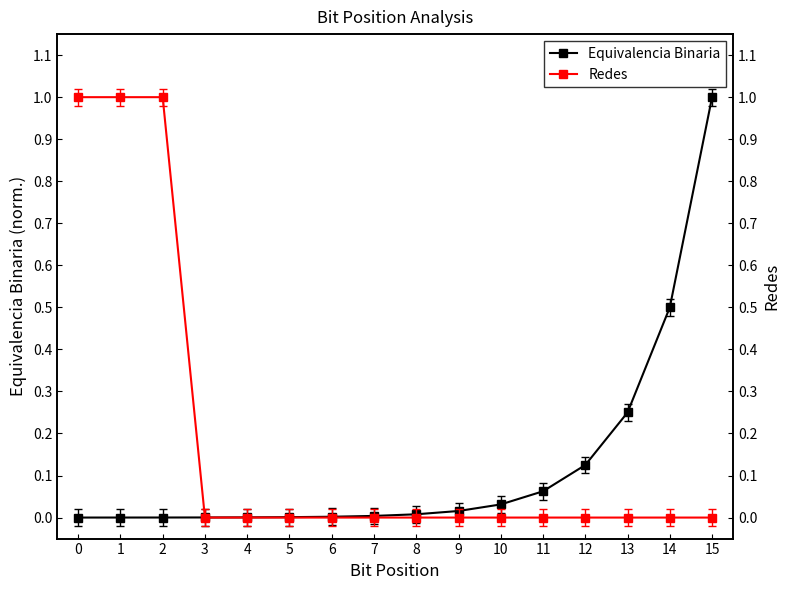

Which series has the largest range (max minus min)?

Redes